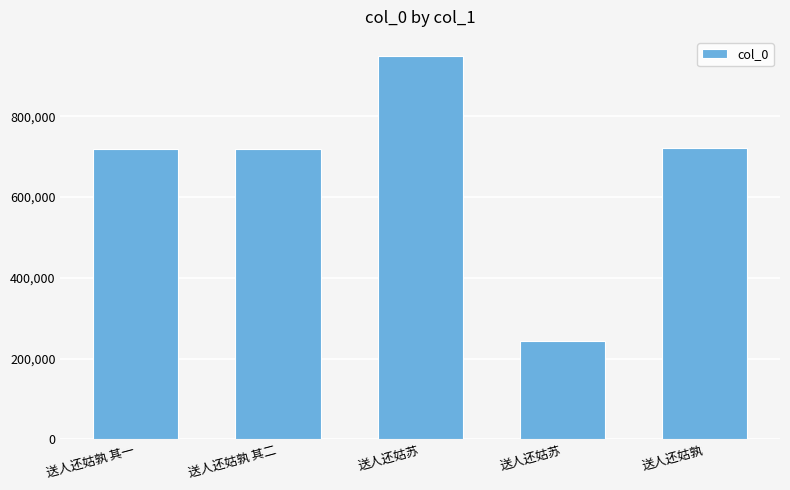

Count the number of categories in the chart.

5